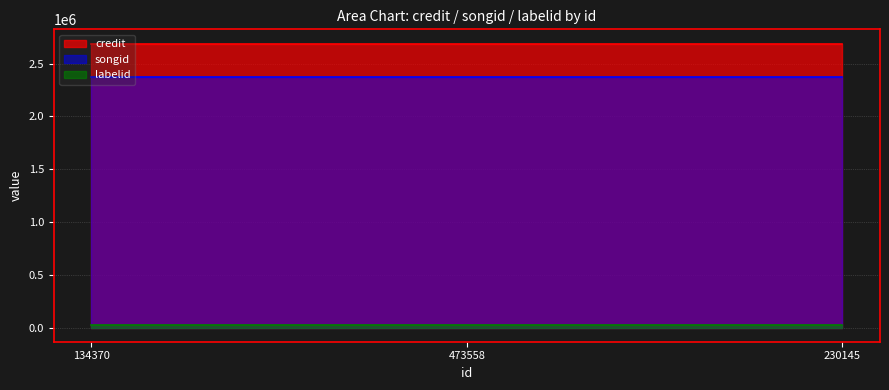

What is the total value across all series at 134370?

5083472